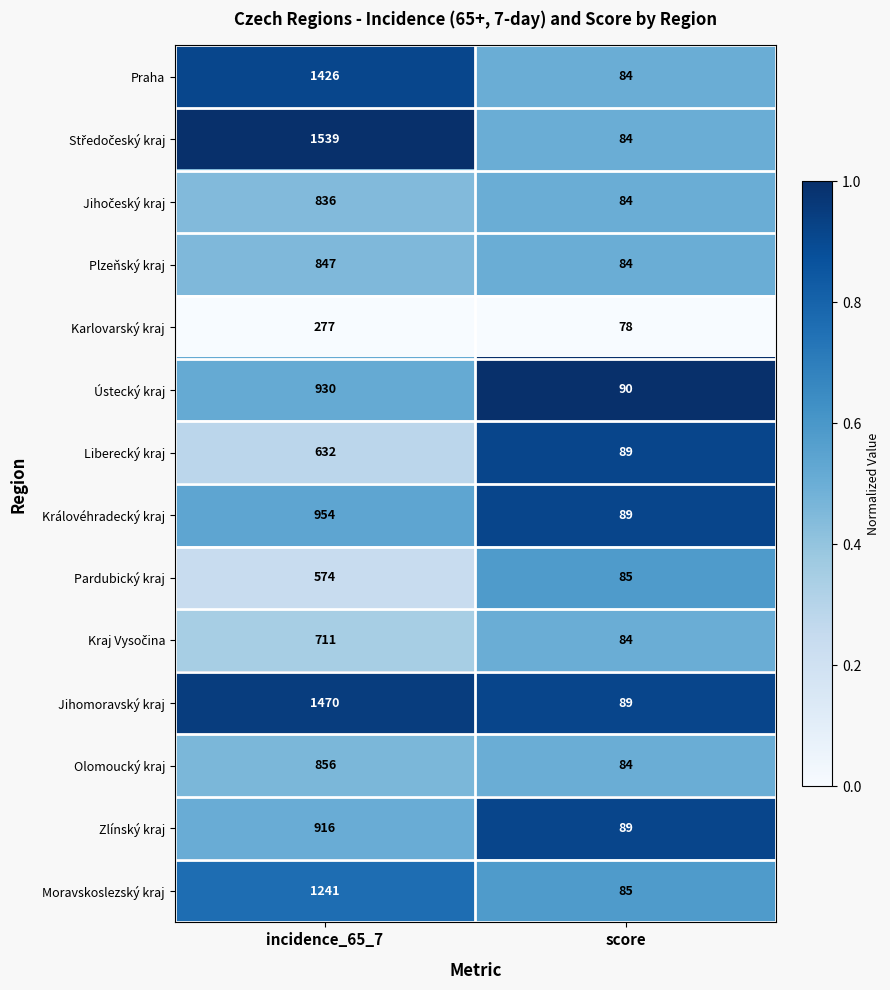

Where is Pardubický kraj nearest to the value 329?

score